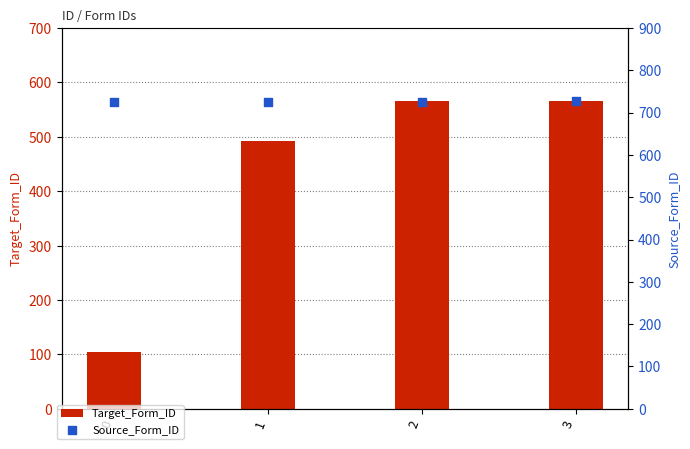

What is the total value across all series at 1?

1218